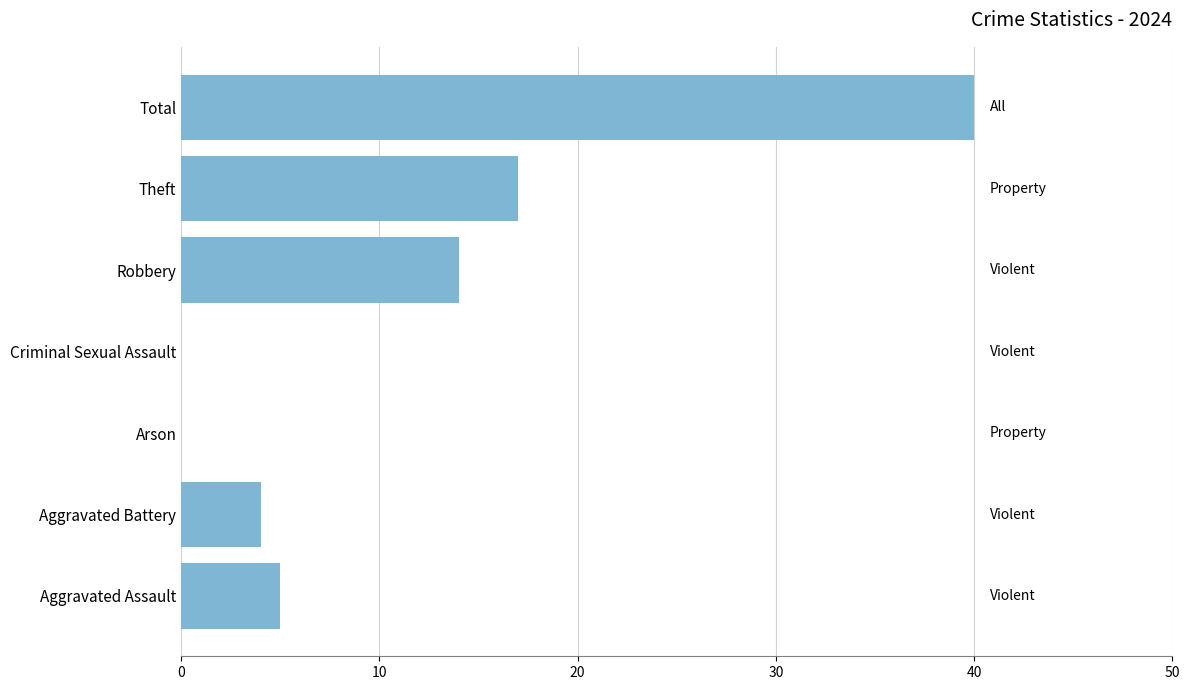

How many series are shown in this chart?

1